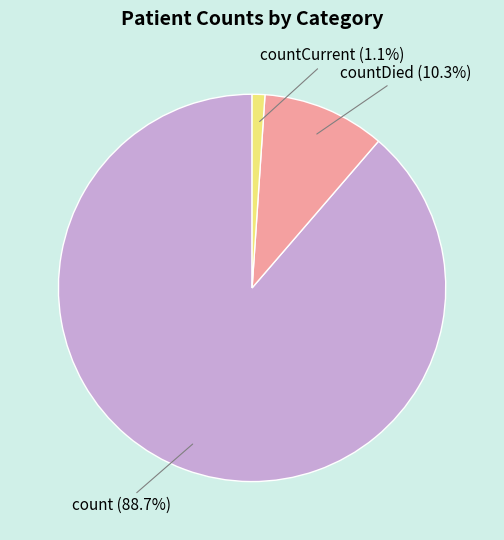

Is there a majority slice in this chart?

Yes